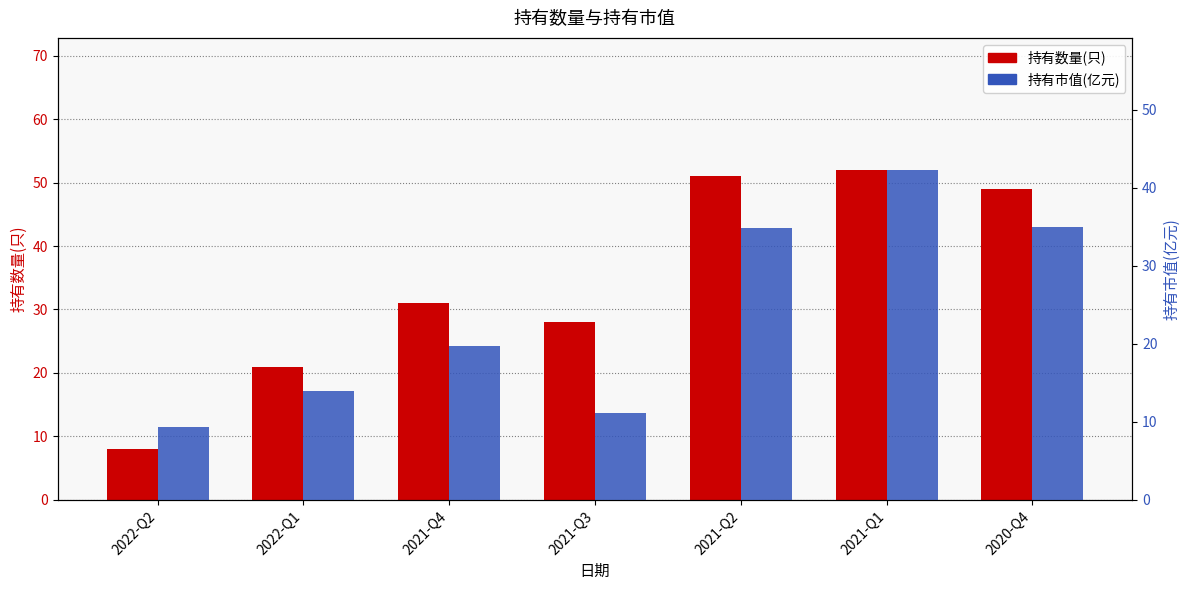

What is the difference between the 持有数量(只) values at 2021-Q1 and 2022-Q1?

31.0